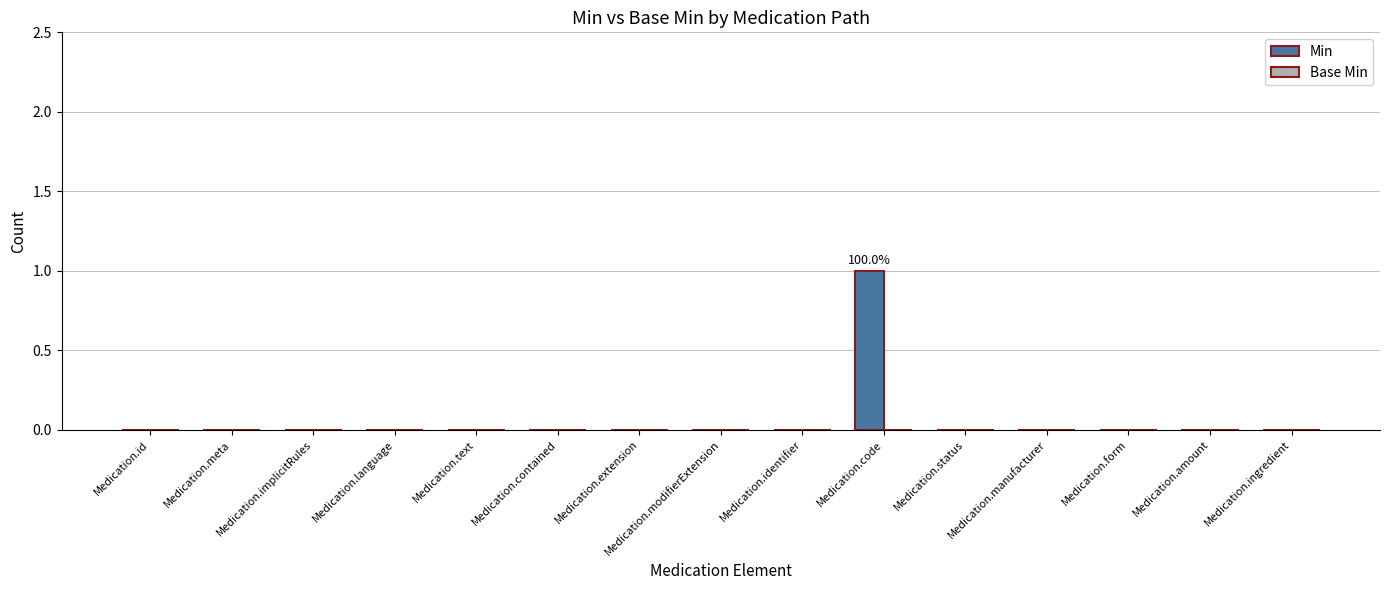

What is the change in value from Medication.contained to Medication.code?

+1